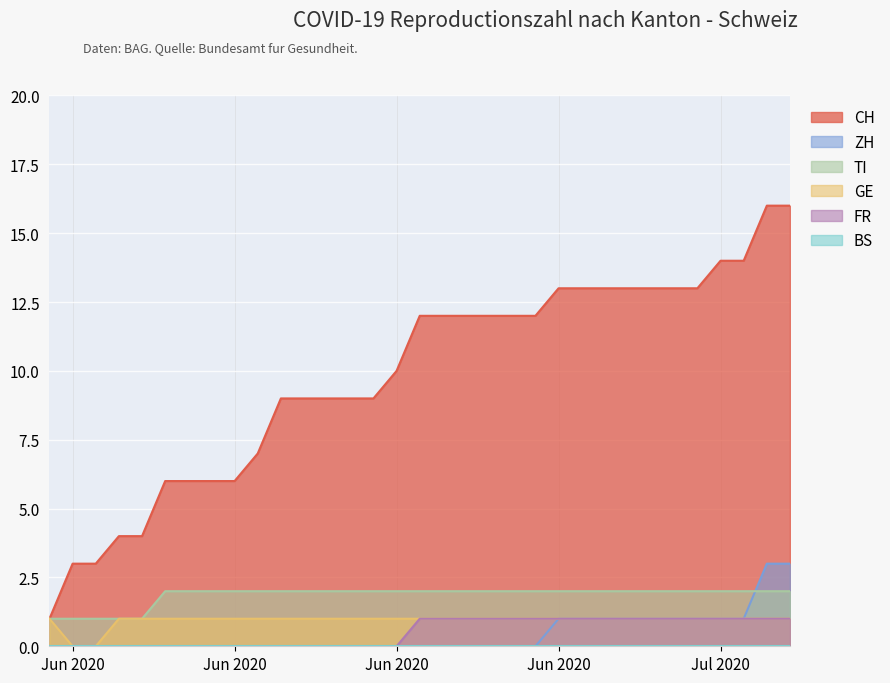

How many positive values does the FR series have?

17